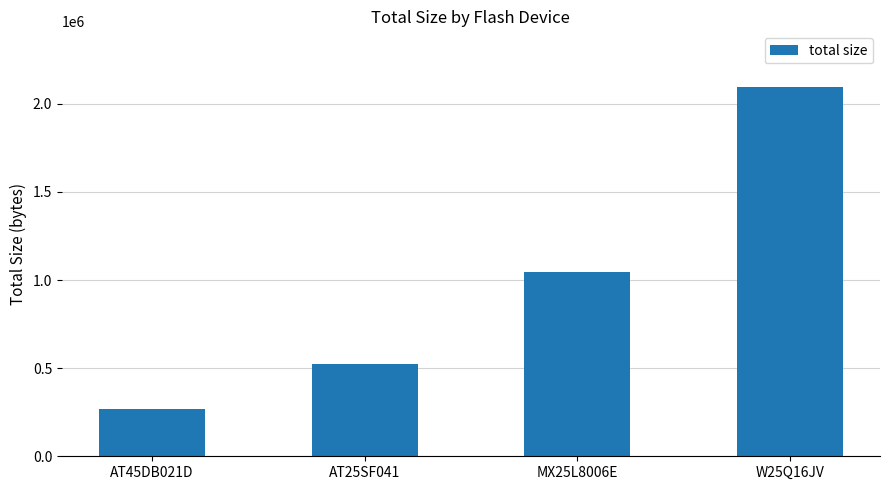

Count the number of data series in this chart.

1